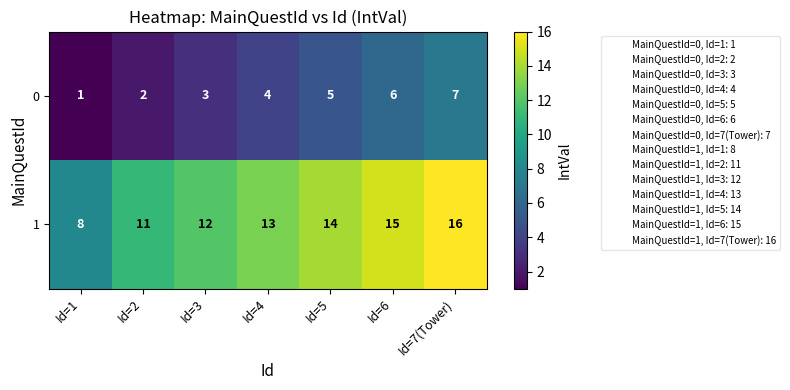

List the series in order of their overall mean, lowest first.

0, 1